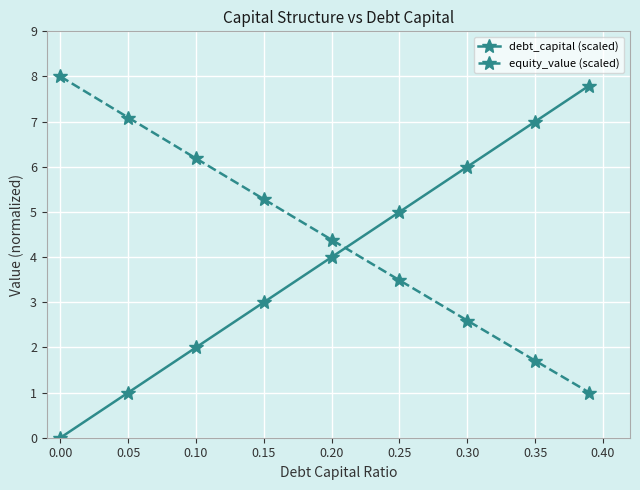

List the series in order of their overall mean, lowest first.

debt_capital (scaled), equity_value (scaled)